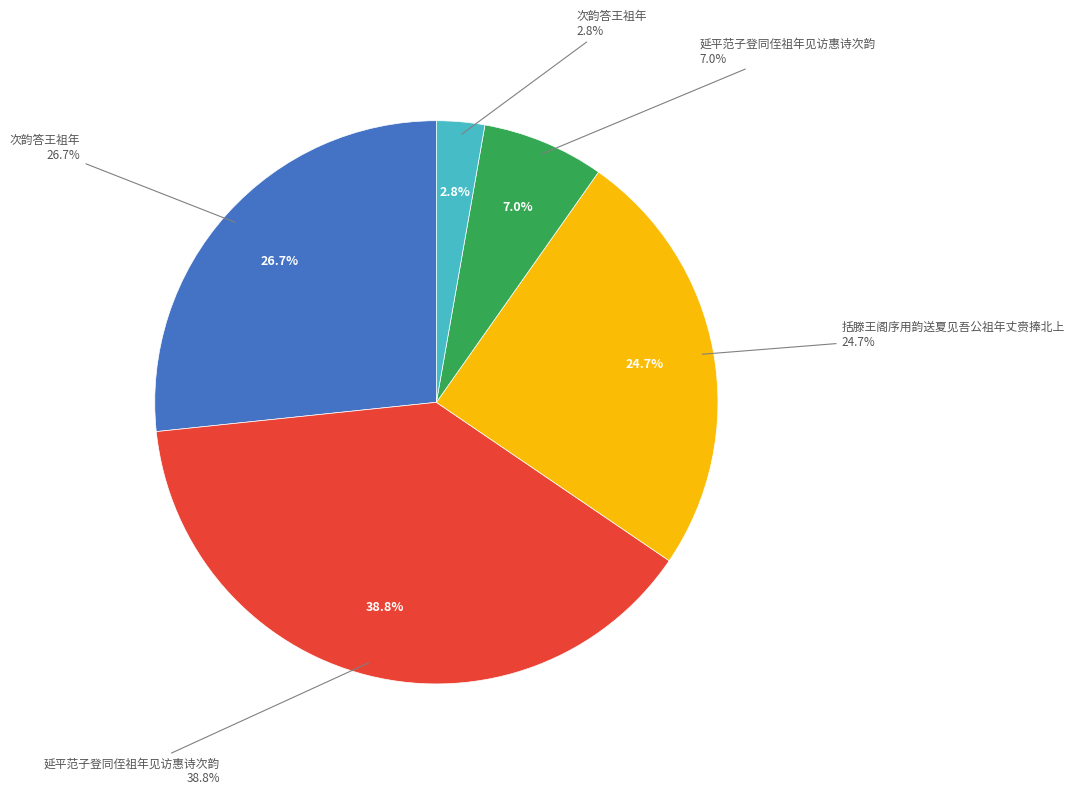

What is the largest slice in the pie chart?

延平范子登同侄祖年见访惠诗次韵